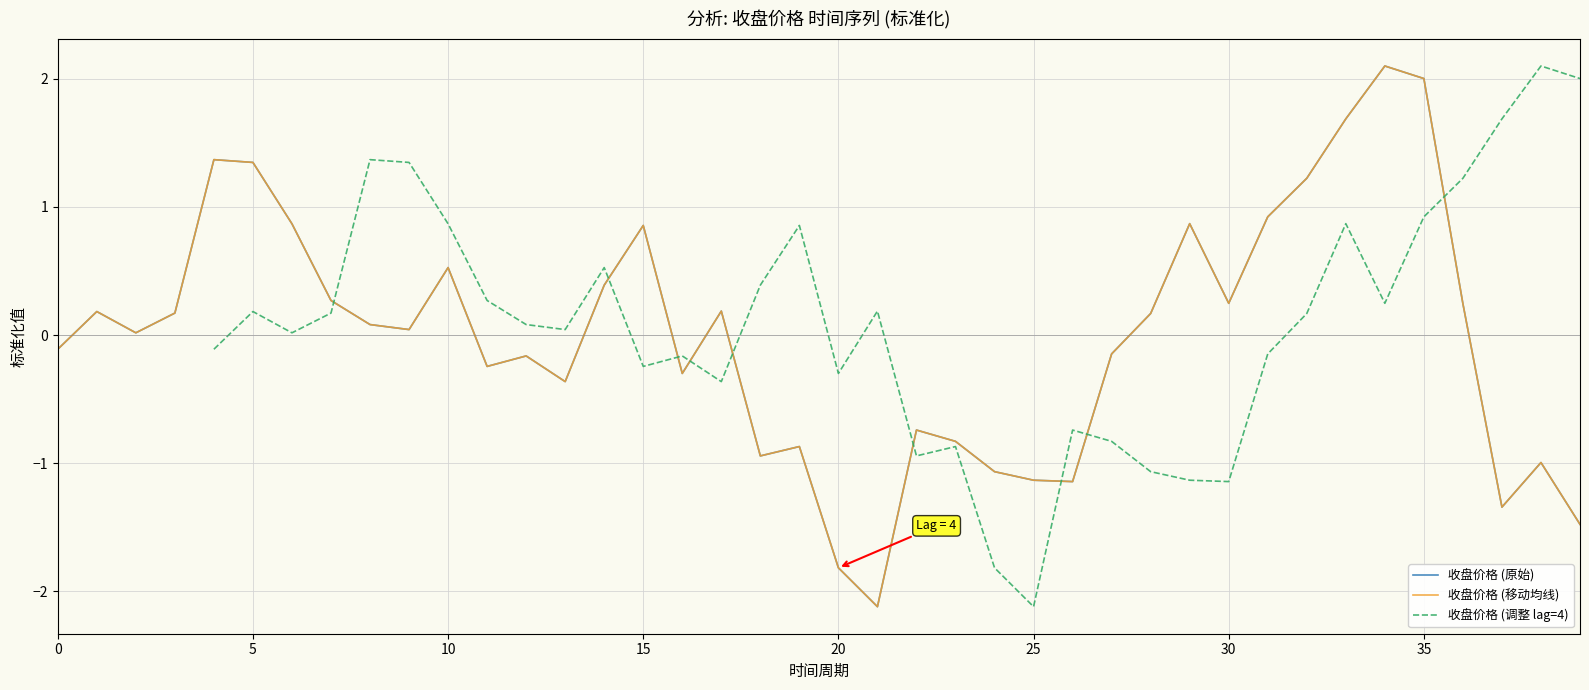

Count the number of data series in this chart.

3